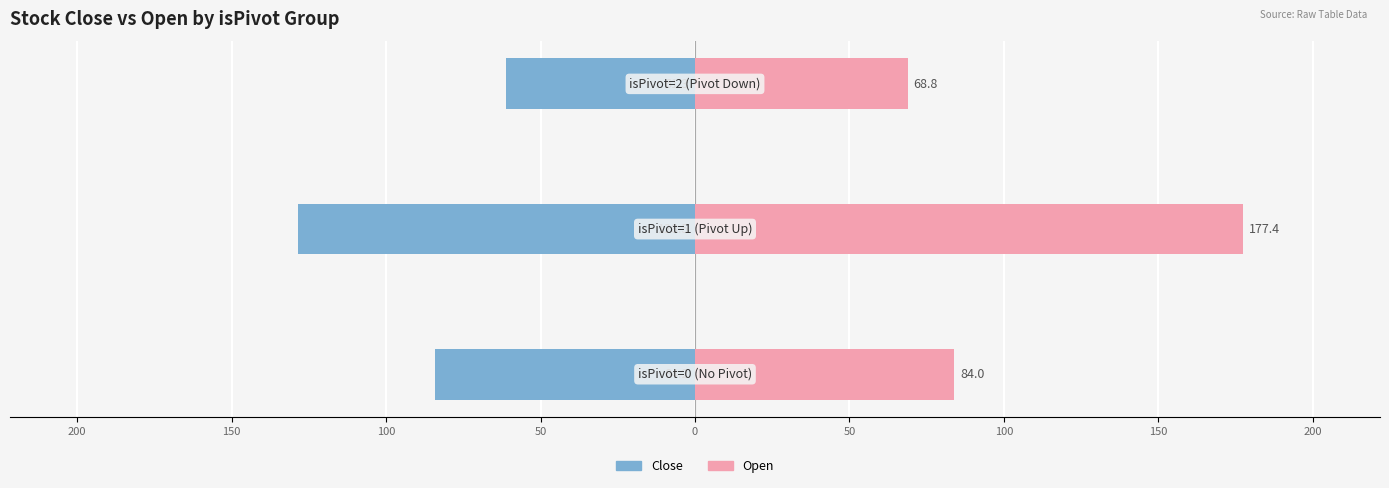

What is the value of the Close bar at the 3rd from the left?

-61.3